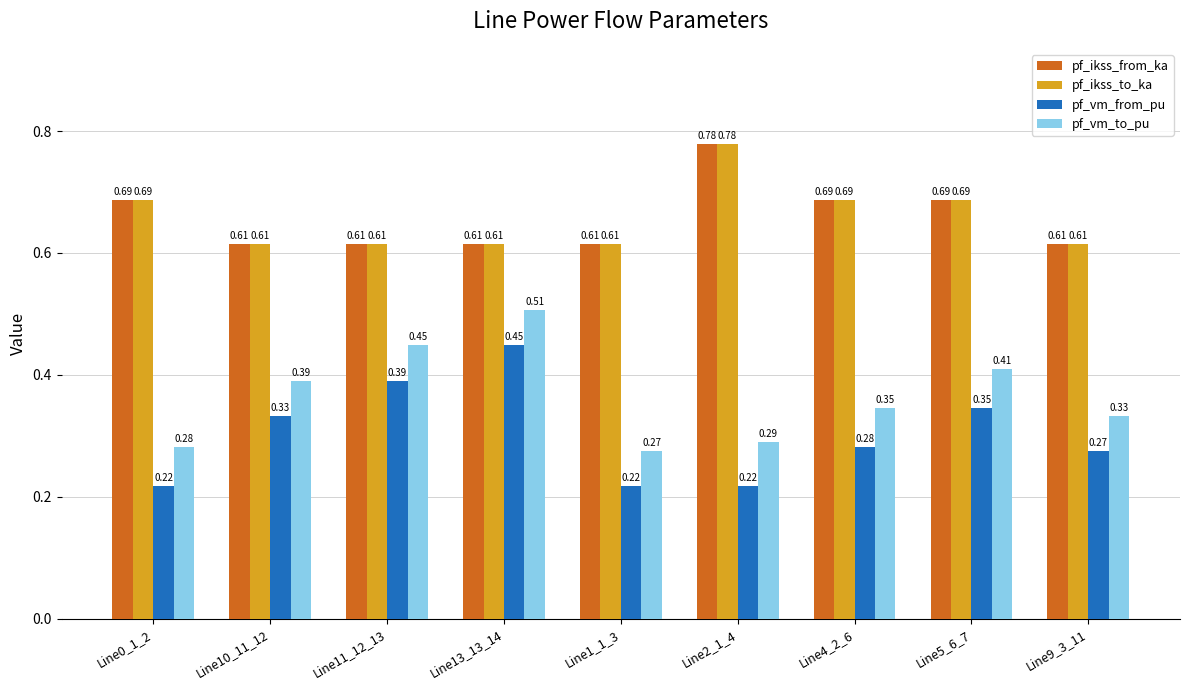

Between Line13_13_14 and Line2_1_4, which series saw the biggest shift?

pf_vm_from_pu